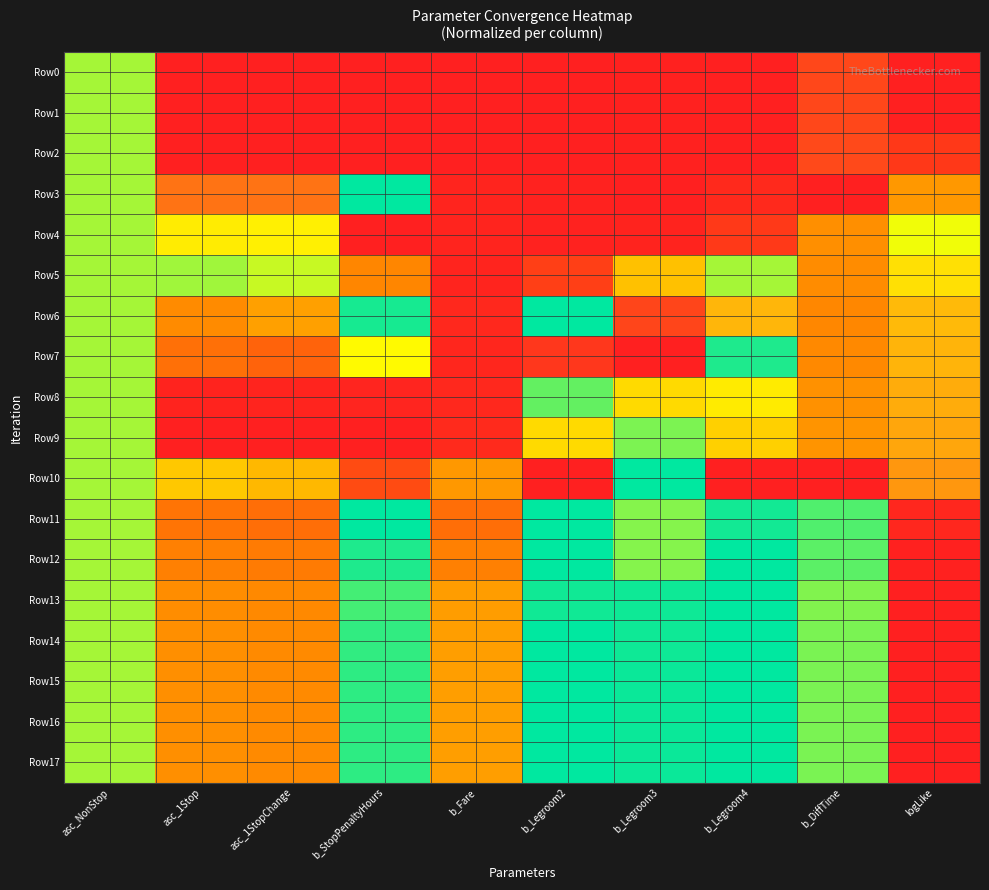

Reading left to right, extract all data points from this chart.

Row0: asc_NonStop=0.5	asc_1Stop=1.0	asc_1StopChange=1.0	b_StopPenaltyHours=1.0	b_Fare=1.0	b_Legroom2=0.0	b_Legroom3=0.0	b_Legroom4=0.0	b_DiffTime=1.0	logLike=0.0
Row1: asc_NonStop=0.5	asc_1Stop=1.0	asc_1StopChange=1.0	b_StopPenaltyHours=1.0	b_Fare=1.0	b_Legroom2=0.0	b_Legroom3=0.0	b_Legroom4=0.0	b_DiffTime=1.0	logLike=0.0
Row2: asc_NonStop=0.5	asc_1Stop=1.0	asc_1StopChange=1.0	b_StopPenaltyHours=1.0	b_Fare=0.0	b_Legroom2=0.0	b_Legroom3=0.0	b_Legroom4=0.0	b_DiffTime=1.0	logLike=0.1
Row3: asc_NonStop=0.5	asc_1Stop=0.9	asc_1StopChange=0.9	b_StopPenaltyHours=0.6	b_Fare=0.0	b_Legroom2=0.0	b_Legroom3=0.0	b_Legroom4=0.0	b_DiffTime=0.0	logLike=0.3
Row4: asc_NonStop=0.5	asc_1Stop=0.8	asc_1StopChange=0.8	b_StopPenaltyHours=0.0	b_Fare=0.0	b_Legroom2=0.0	b_Legroom3=0.0	b_Legroom4=0.1	b_DiffTime=0.3	logLike=0.8
Row5: asc_NonStop=0.5	asc_1Stop=0.7	asc_1StopChange=0.5	b_StopPenaltyHours=0.2	b_Fare=0.0	b_Legroom2=0.1	b_Legroom3=0.4	b_Legroom4=0.5	b_DiffTime=0.3	logLike=0.8
Row6: asc_NonStop=0.5	asc_1Stop=0.3	asc_1StopChange=0.3	b_StopPenaltyHours=0.7	b_Fare=0.0	b_Legroom2=0.6	b_Legroom3=1.0	b_Legroom4=0.8	b_DiffTime=0.2	logLike=0.8
Row7: asc_NonStop=0.5	asc_1Stop=0.2	asc_1StopChange=0.2	b_StopPenaltyHours=0.8	b_Fare=0.0	b_Legroom2=1.0	b_Legroom3=1.0	b_Legroom4=0.7	b_DiffTime=0.3	logLike=0.9
Row8: asc_NonStop=0.5	asc_1Stop=0.0	asc_1StopChange=0.0	b_StopPenaltyHours=1.0	b_Fare=0.0	b_Legroom2=0.5	b_Legroom3=0.4	b_Legroom4=0.4	b_DiffTime=0.3	logLike=0.9
Row9: asc_NonStop=0.5	asc_1Stop=0.0	asc_1StopChange=0.0	b_StopPenaltyHours=1.0	b_Fare=0.0	b_Legroom2=0.4	b_Legroom3=0.5	b_Legroom4=0.4	b_DiffTime=0.3	logLike=0.9
Row10: asc_NonStop=0.5	asc_1Stop=0.4	asc_1StopChange=0.3	b_StopPenaltyHours=0.1	b_Fare=0.3	b_Legroom2=1.0	b_Legroom3=0.6	b_Legroom4=1.0	b_DiffTime=1.0	logLike=0.9
Row11: asc_NonStop=0.5	asc_1Stop=0.2	asc_1StopChange=0.2	b_StopPenaltyHours=0.6	b_Fare=0.2	b_Legroom2=0.6	b_Legroom3=0.7	b_Legroom4=0.7	b_DiffTime=0.7	logLike=1.0
Row12: asc_NonStop=0.5	asc_1Stop=0.2	asc_1StopChange=0.2	b_StopPenaltyHours=0.7	b_Fare=0.2	b_Legroom2=0.6	b_Legroom3=0.7	b_Legroom4=0.6	b_DiffTime=0.7	logLike=1.0
Row13: asc_NonStop=0.5	asc_1Stop=0.3	asc_1StopChange=0.3	b_StopPenaltyHours=0.7	b_Fare=0.3	b_Legroom2=0.5	b_Legroom3=0.7	b_Legroom4=0.6	b_DiffTime=0.7	logLike=1.0
Row14: asc_NonStop=0.5	asc_1Stop=0.3	asc_1StopChange=0.3	b_StopPenaltyHours=0.7	b_Fare=0.3	b_Legroom2=0.5	b_Legroom3=0.7	b_Legroom4=0.6	b_DiffTime=0.7	logLike=1.0
Row15: asc_NonStop=0.5	asc_1Stop=0.3	asc_1StopChange=0.3	b_StopPenaltyHours=0.7	b_Fare=0.3	b_Legroom2=0.5	b_Legroom3=0.7	b_Legroom4=0.6	b_DiffTime=0.7	logLike=1.0
Row16: asc_NonStop=0.5	asc_1Stop=0.3	asc_1StopChange=0.3	b_StopPenaltyHours=0.7	b_Fare=0.3	b_Legroom2=0.5	b_Legroom3=0.7	b_Legroom4=0.6	b_DiffTime=0.7	logLike=1.0
Row17: asc_NonStop=0.5	asc_1Stop=0.3	asc_1StopChange=0.3	b_StopPenaltyHours=0.7	b_Fare=0.3	b_Legroom2=0.5	b_Legroom3=0.7	b_Legroom4=0.6	b_DiffTime=0.7	logLike=1.0